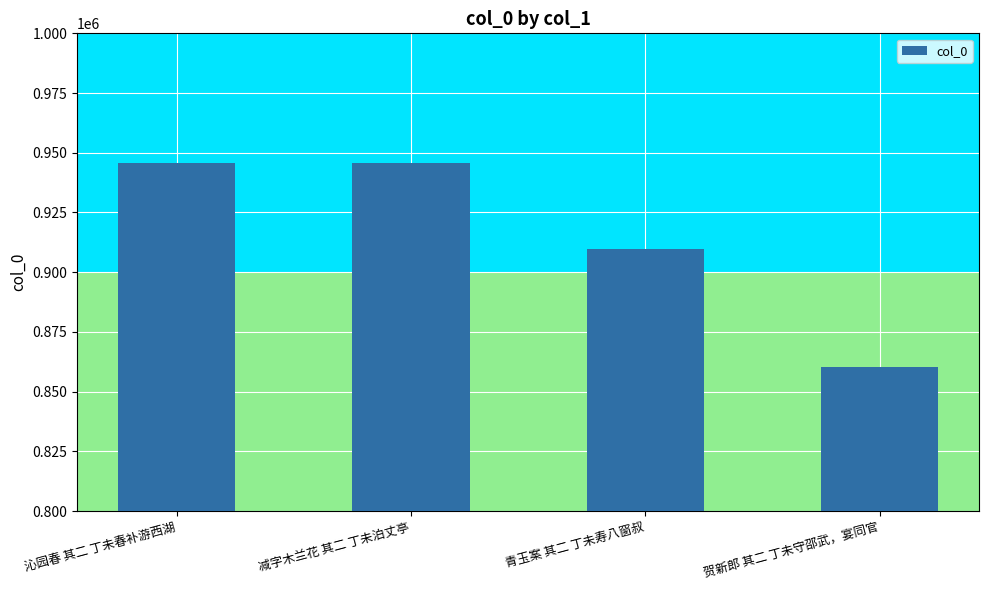

What is the label of the 1st bar from the left?

沁园春 其二 丁未春补游西湖